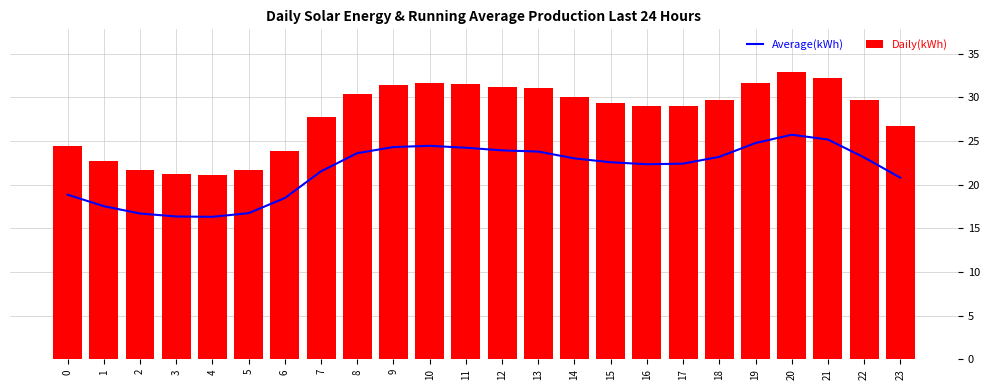

What is the value of the Average(kWh) bar at the 8th from the left?

21.5